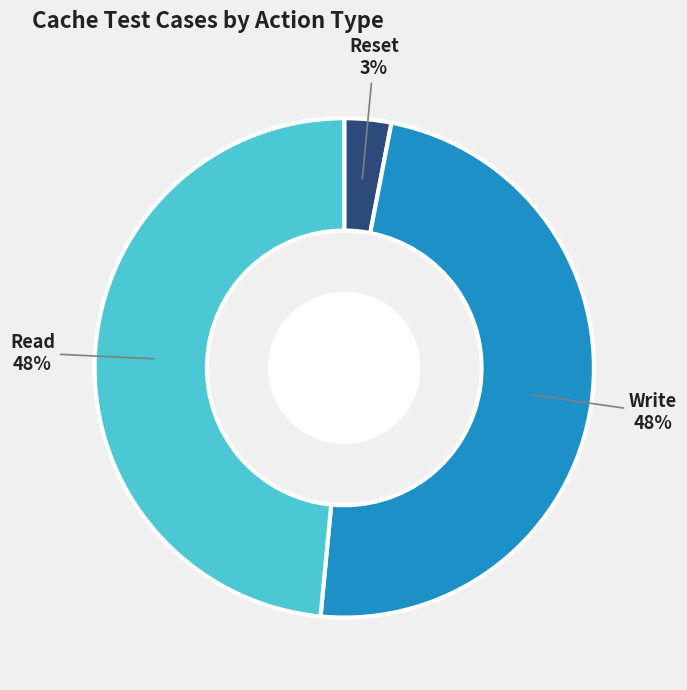

Which slice is the smallest?

Reset